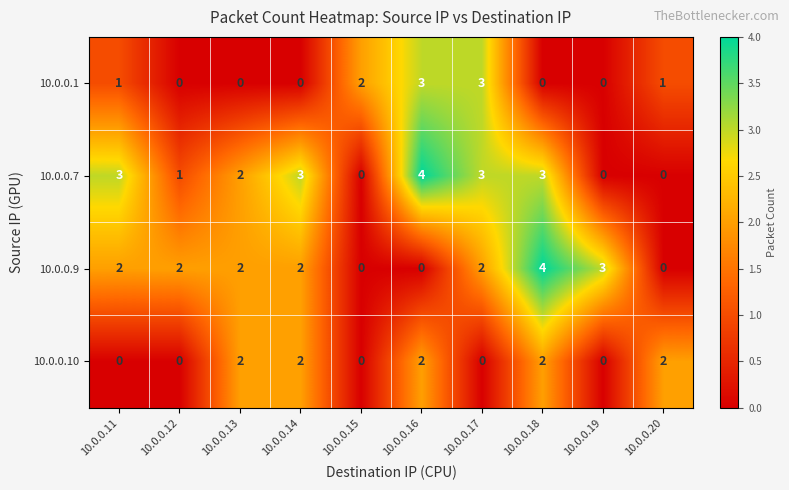

At which label does 10.0.0.7 reach its peak?

10.0.0.16